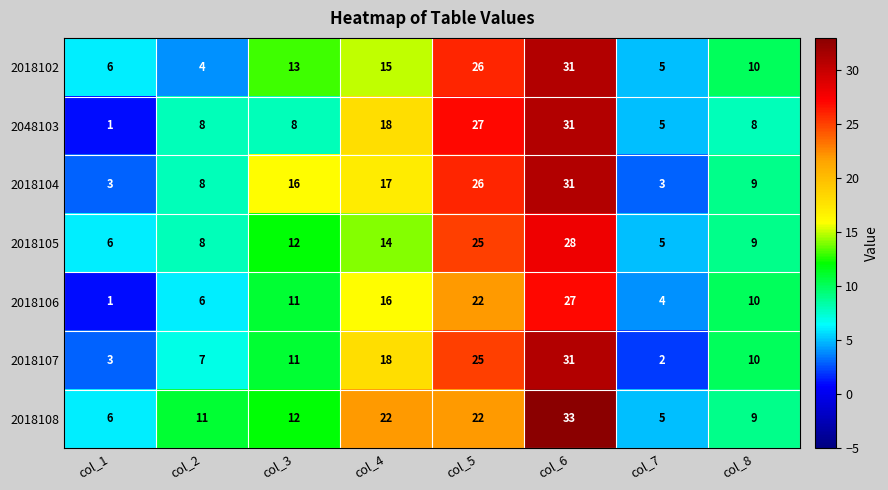

What value does the 2018107 series have at col_3, to the nearest 10?

10